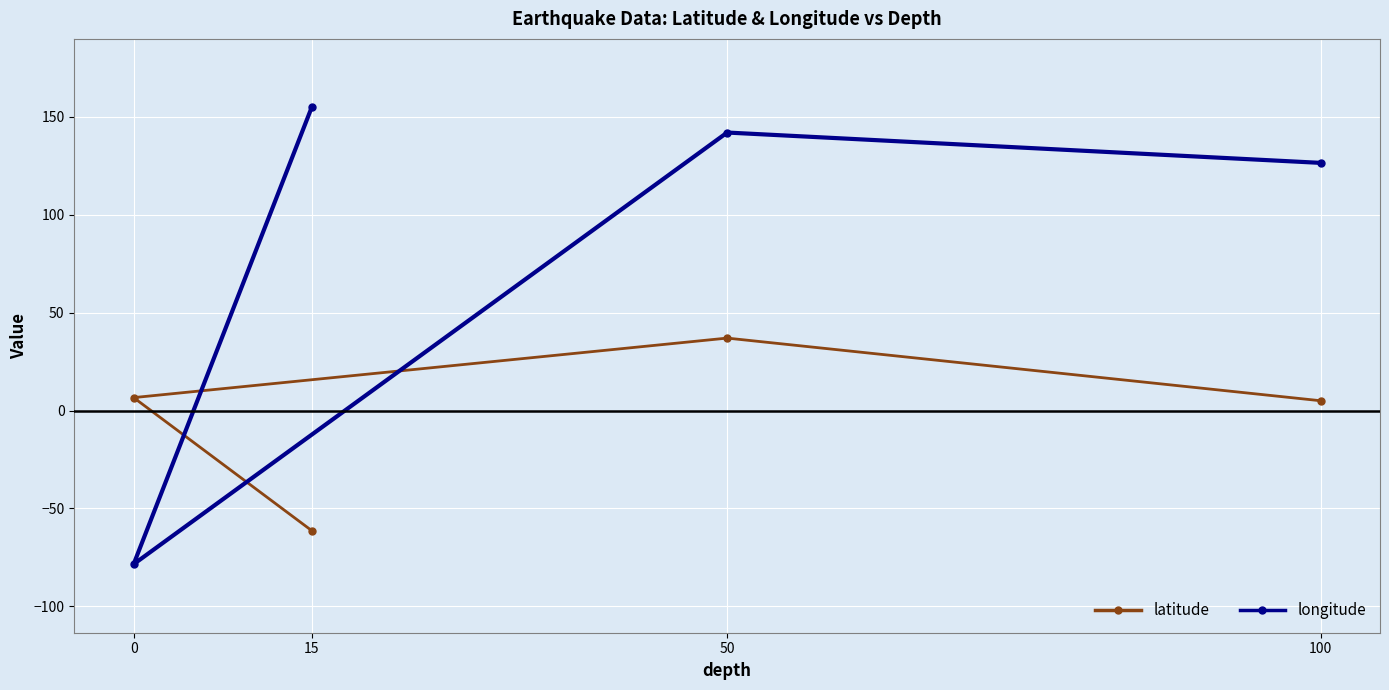

At which category is the sum across all series the highest?

50